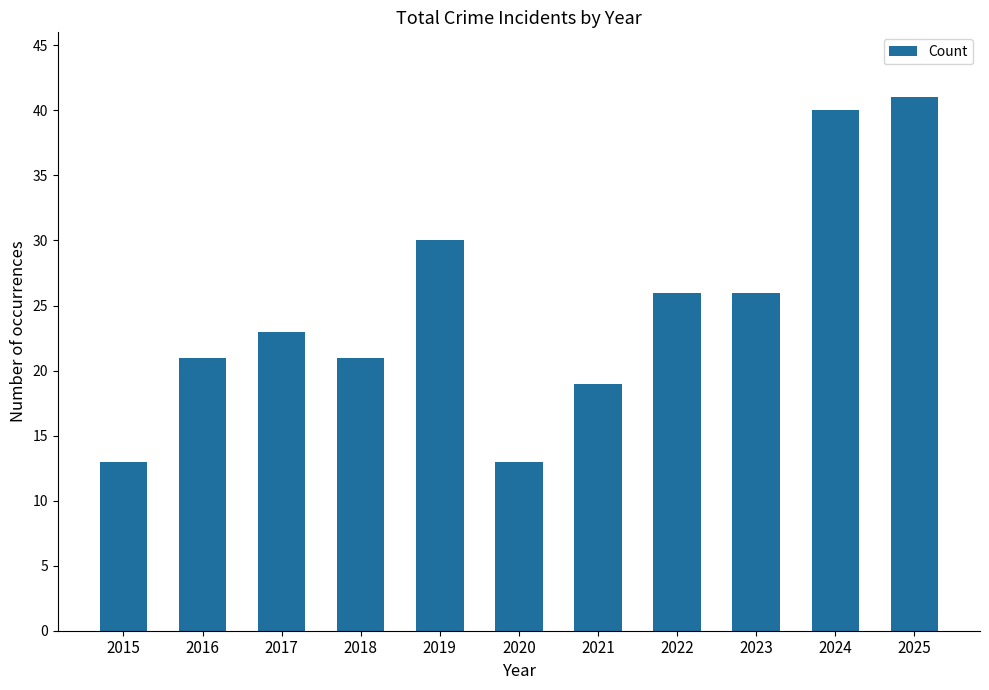

Which category has the highest value across all series?

2025